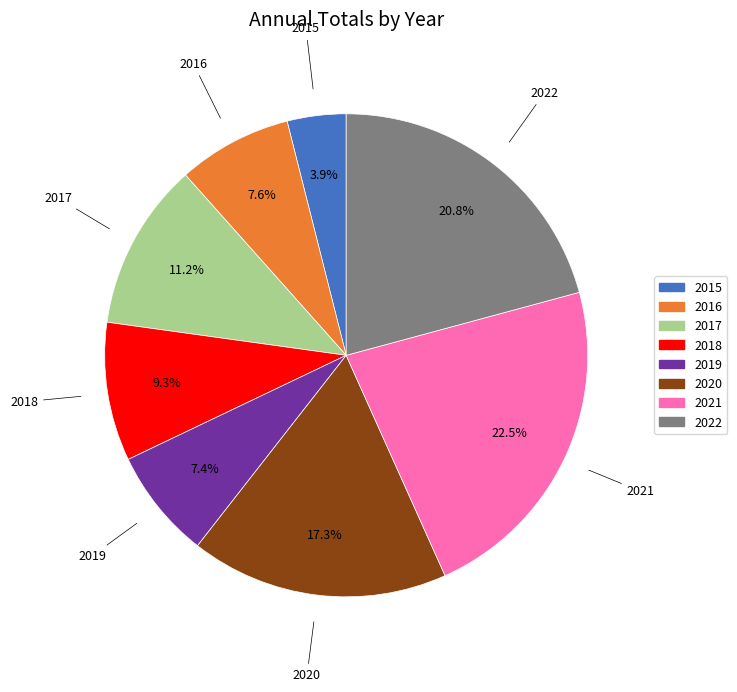

How many segments does this pie chart have?

8